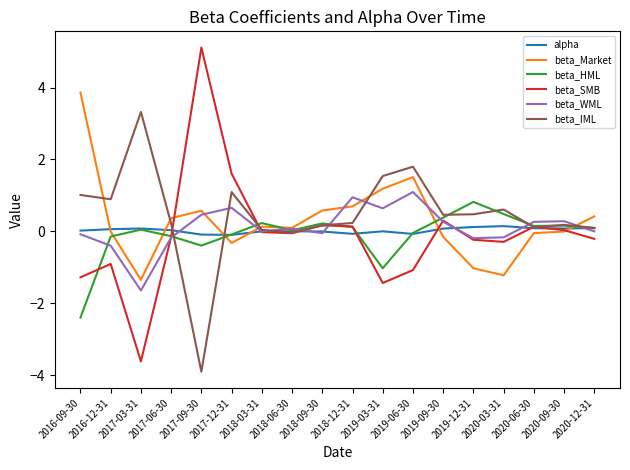

At which label does beta_HML reach its minimum?

2016-09-30